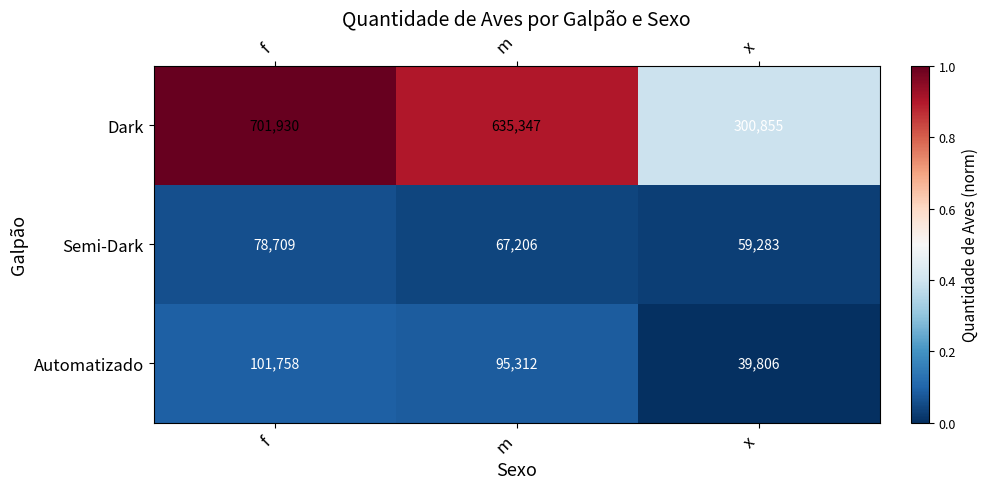

Which series has the largest range (max minus min)?

Dark